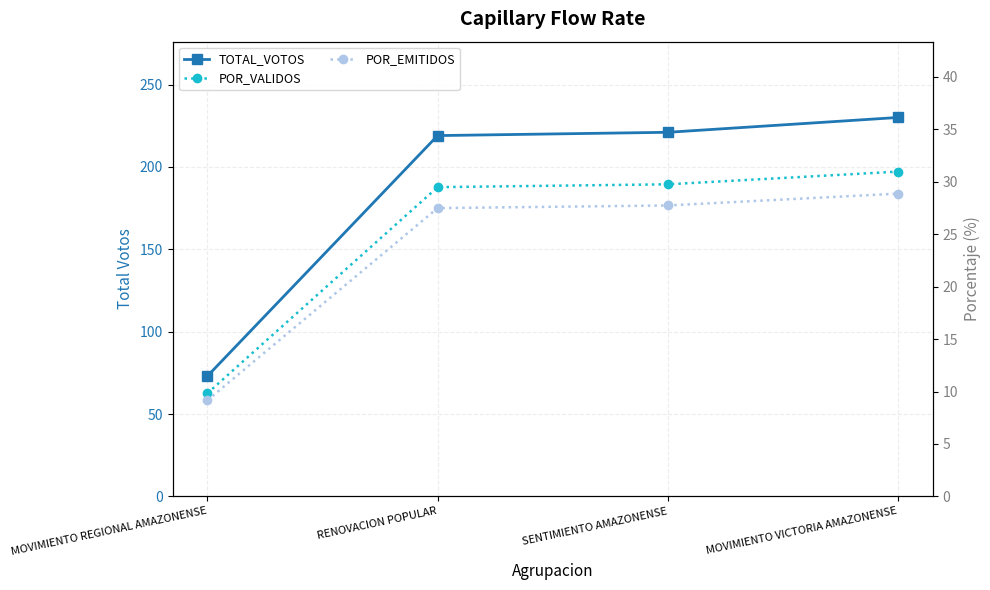

Does the chart display data point markers on the line(s)?

Yes